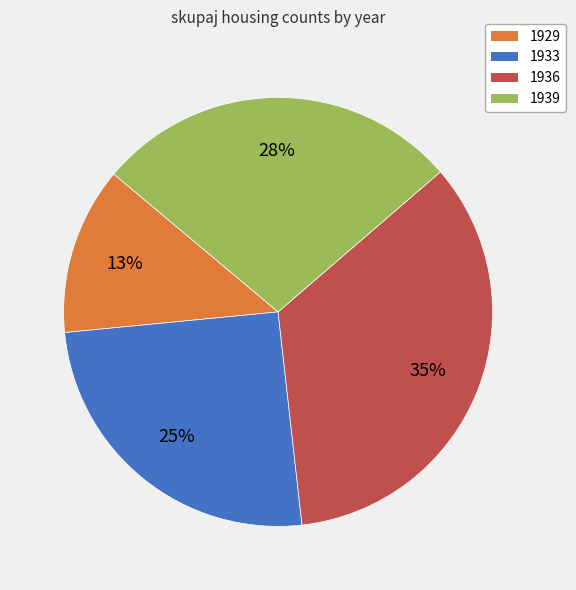

Is the sum of 1939 and 1929 greater than half?

No